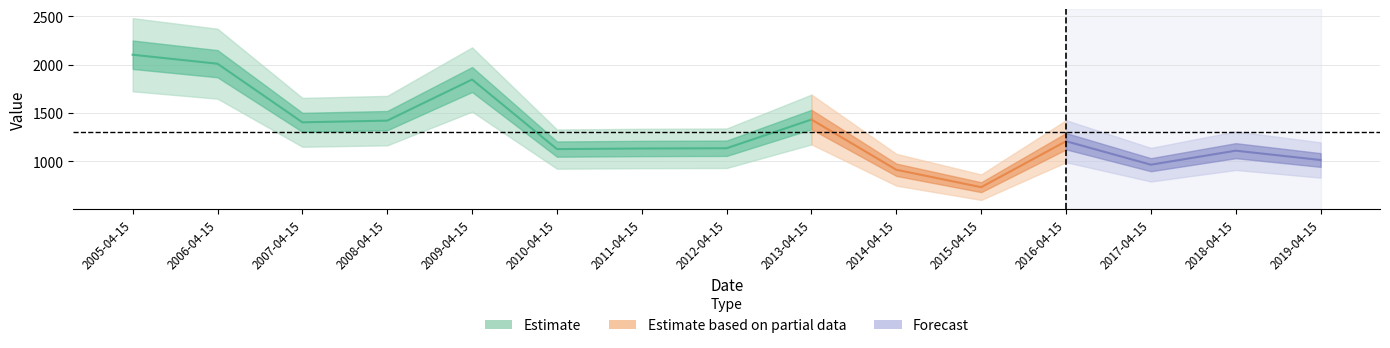

Where is the first local minimum?

2007-04-15